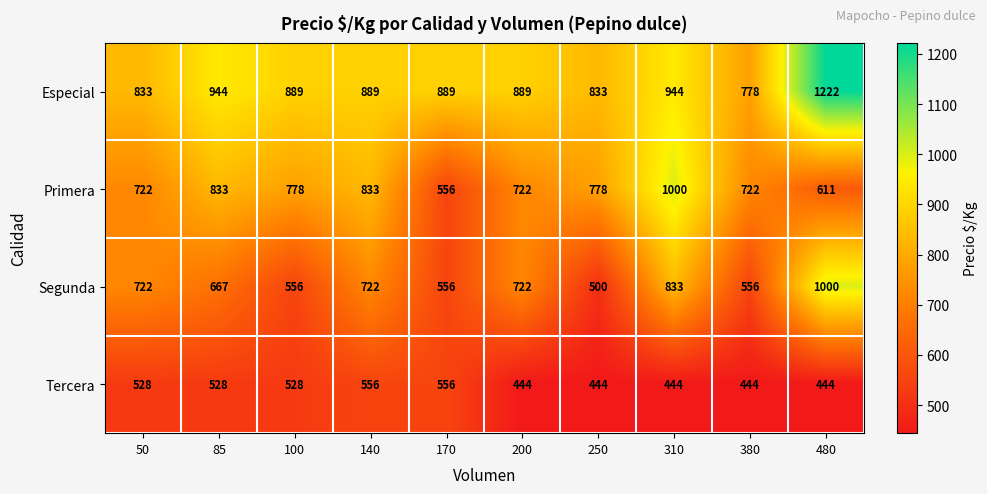

What is the maximum value shown in the chart?

1222